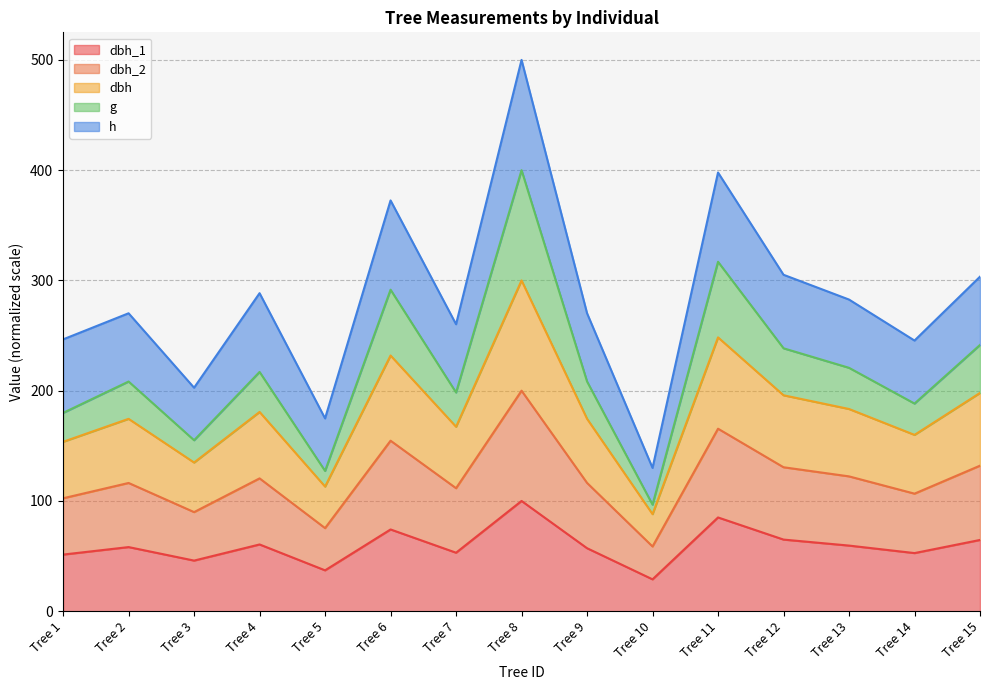

At which category is the sum across all series the highest?

Tree 8